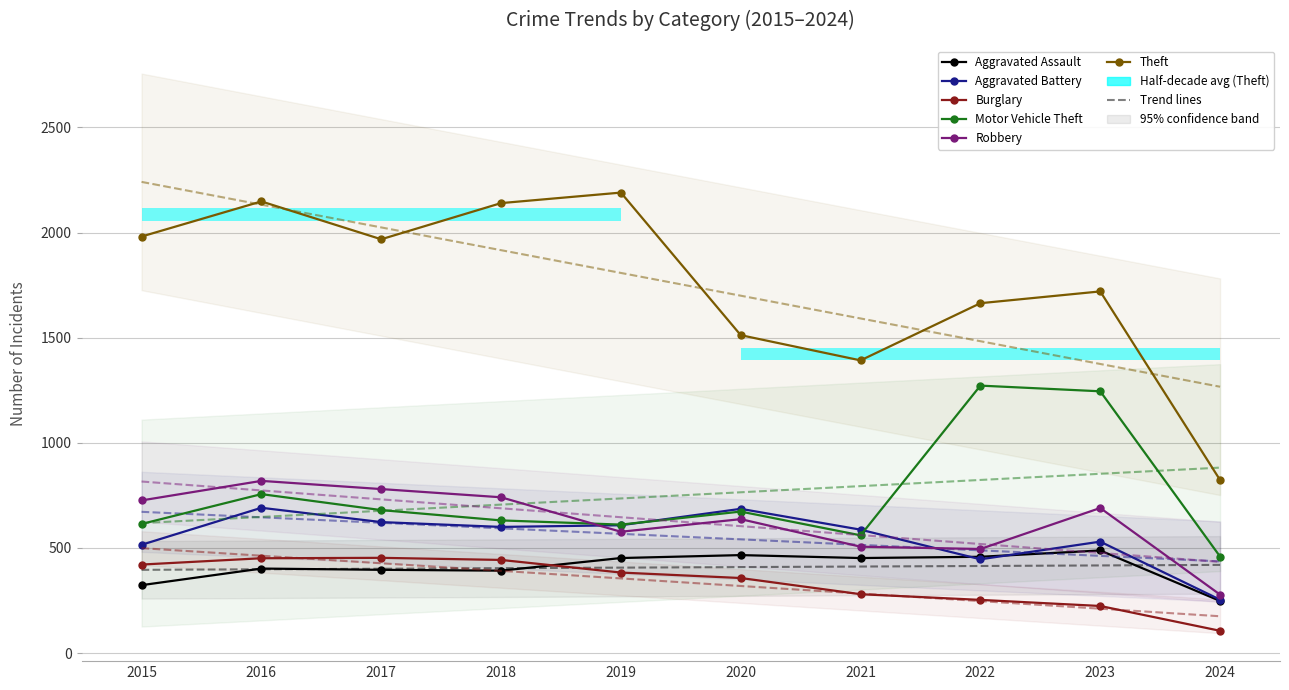

At which label is Burglary closest to 279?

2021